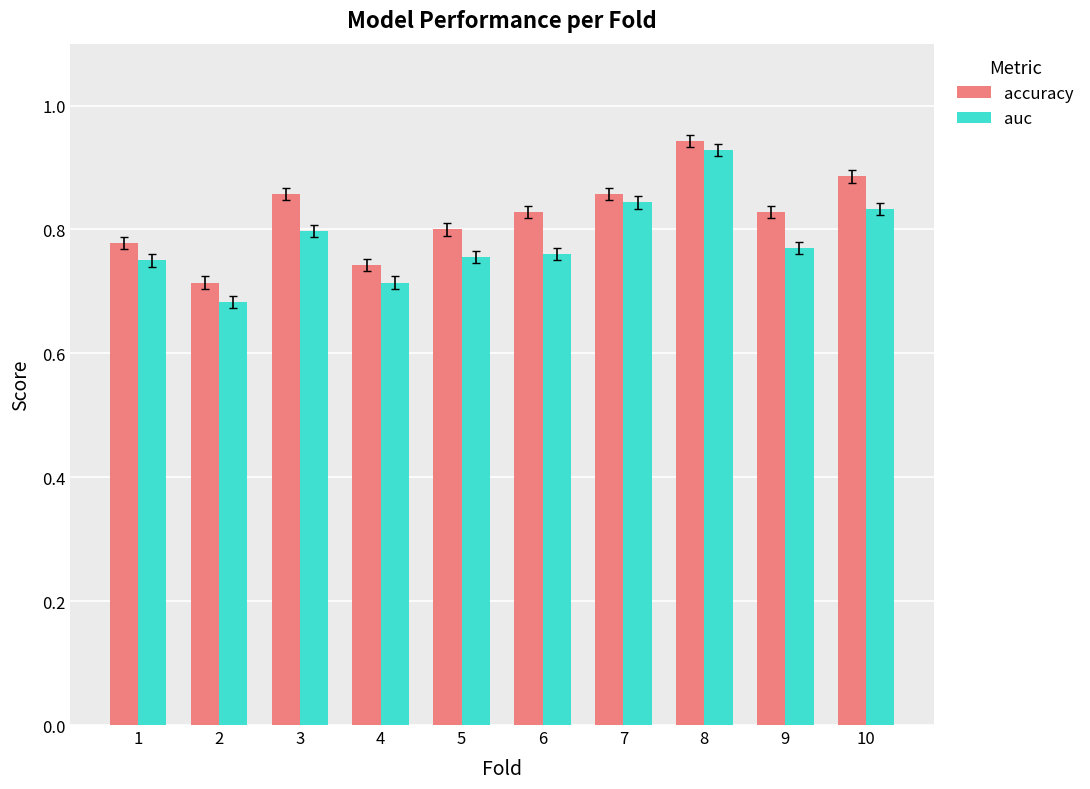

The accuracy series shows 0.2 at 6. True or false?

False